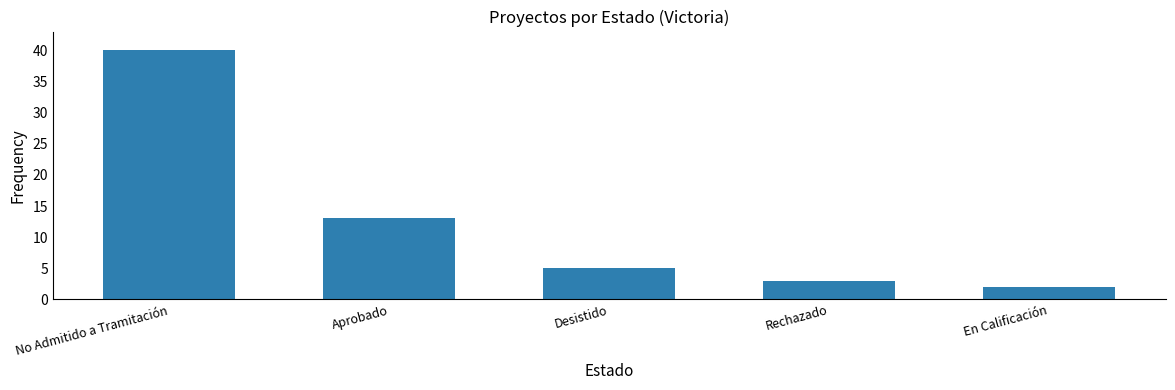

At which category does the chart reach its minimum across all series?

En Calificación